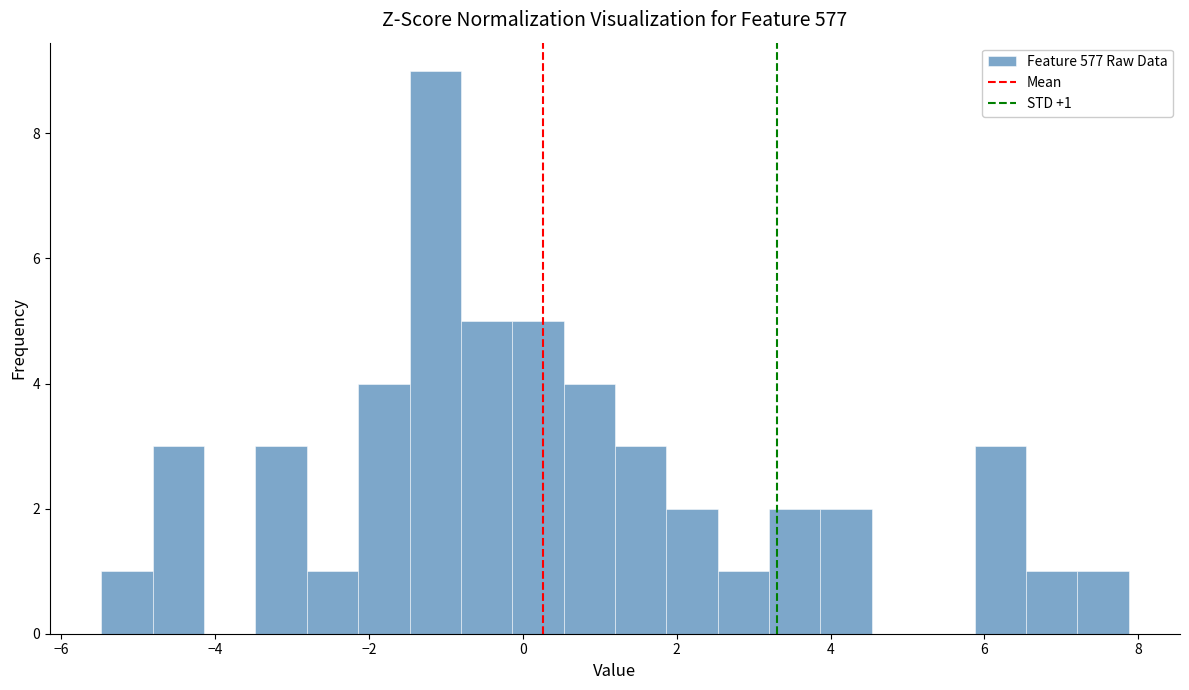

Around what value on the x-axis is the tallest bar? Give the approximate position of its centre, as read against the axis.

-1.2